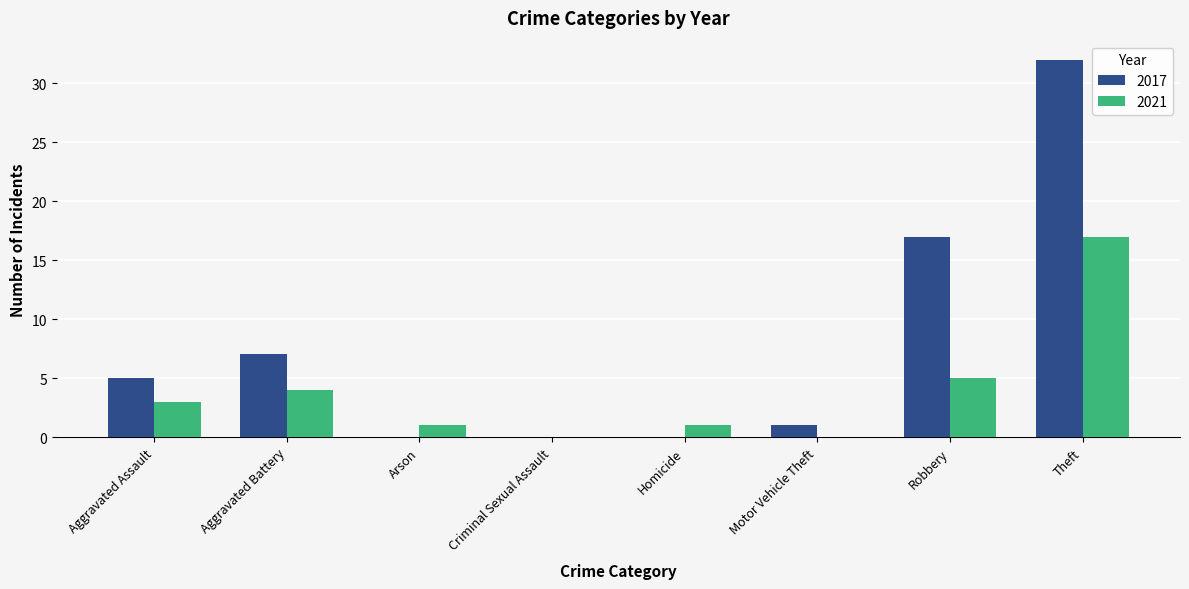

What is the sum of all 2021 values?

31